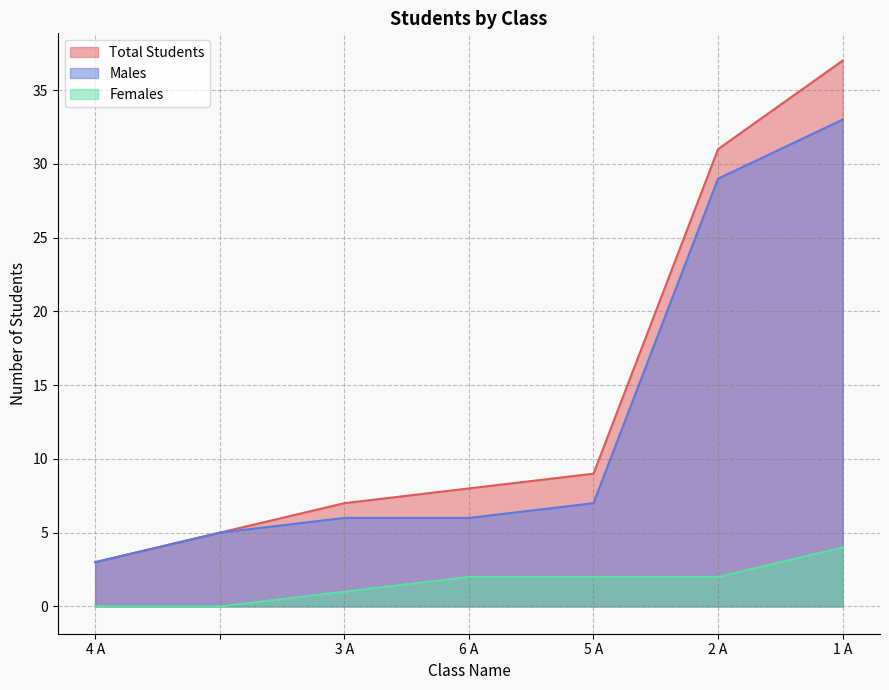

At how many categories does at least one series exceed 21?

2